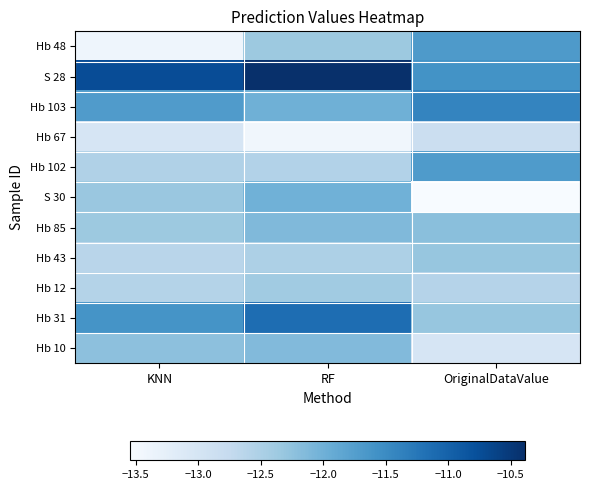

Which series has the largest total across all categories?

S 28